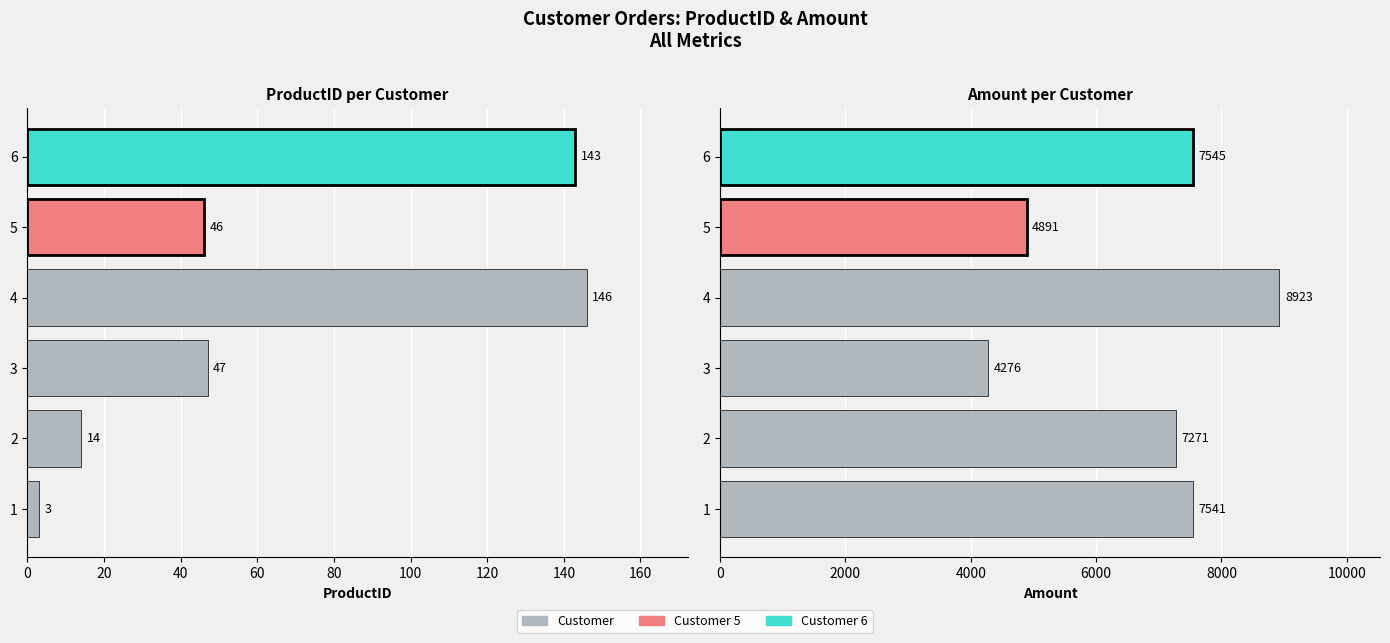

What is the difference between the maximum and minimum values in the Amount series?

4647